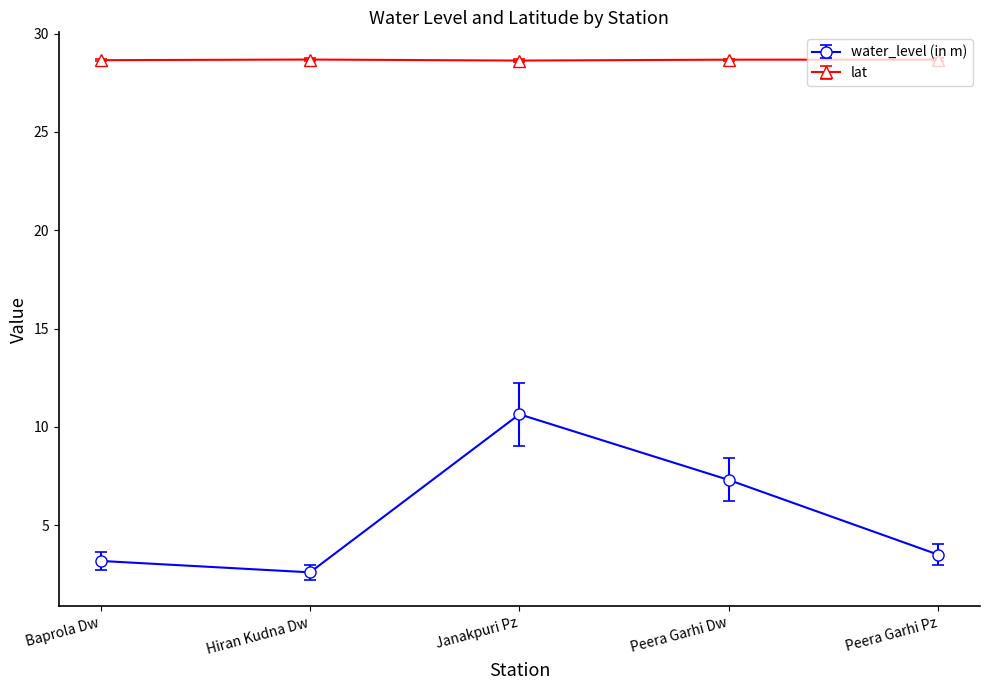

Count the number of categories in the chart.

5